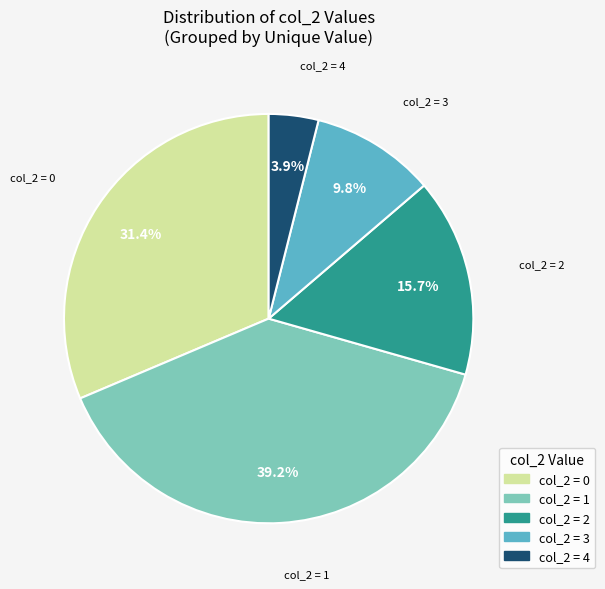

How many segments does this pie chart have?

5